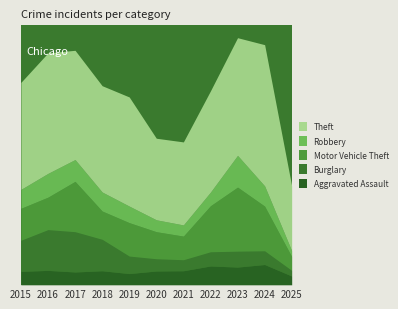

What is the sum of all Burglary values?

1910